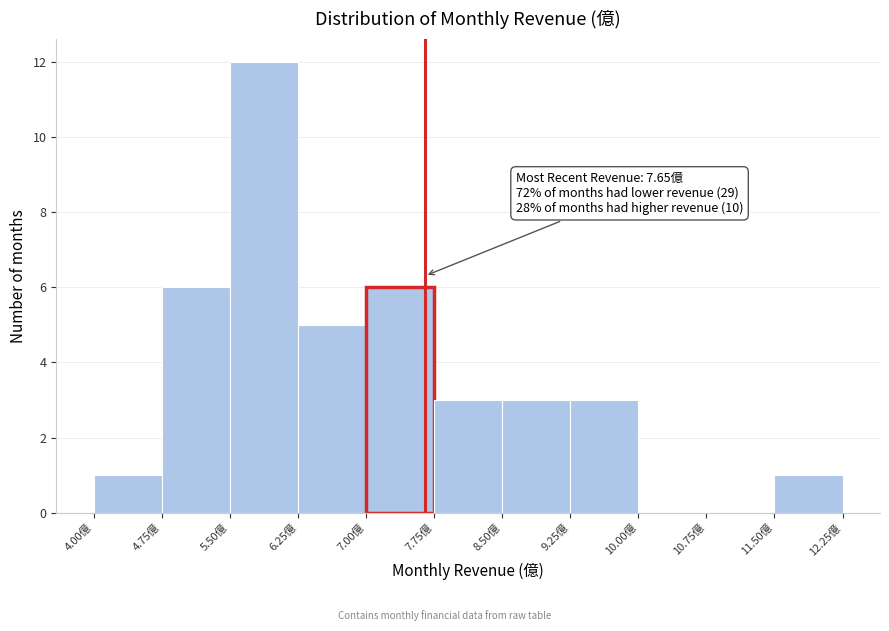

Over which range of the x-axis is the bar tallest?

5.50 to 6.25